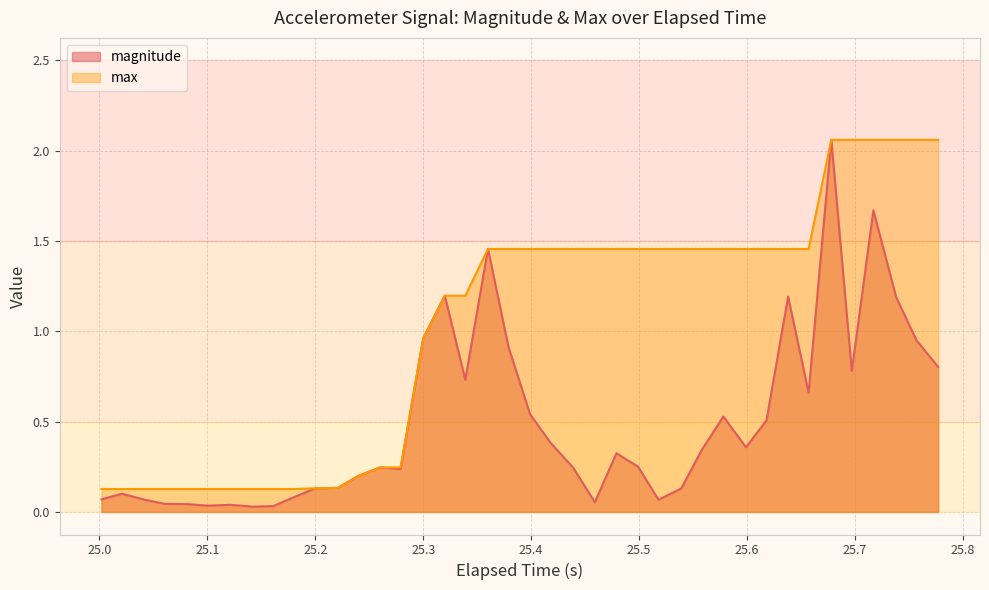

What is the maximum value shown in the chart?

2.1